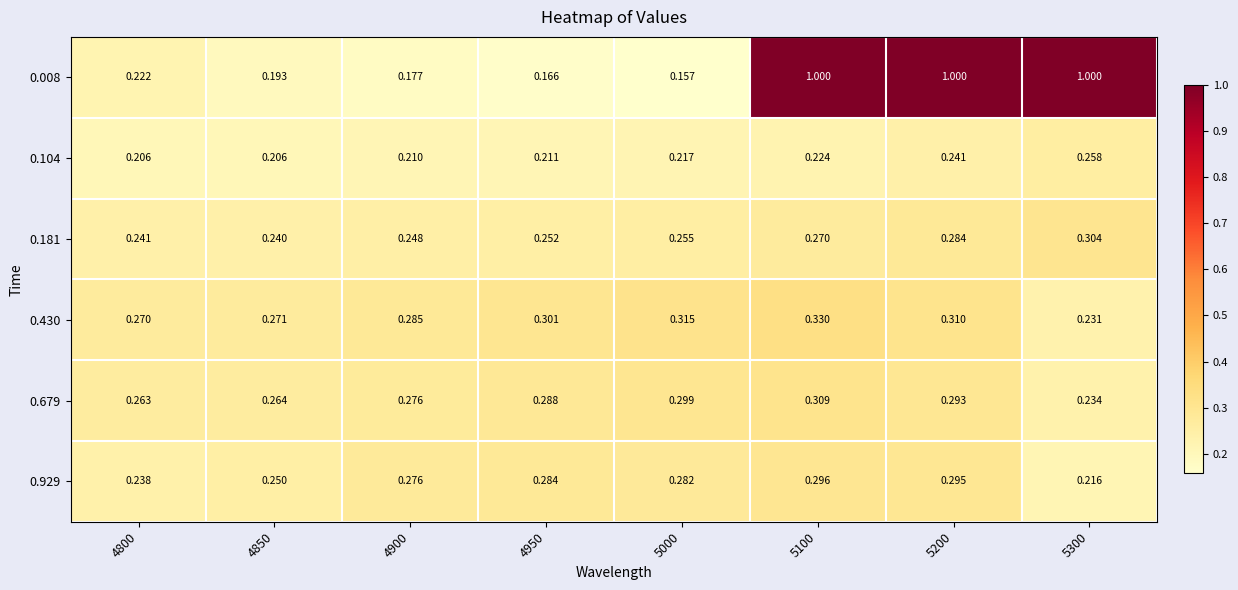

Is the value of 0.008 at 5000 greater than the value of 0.181 at 5200?

No